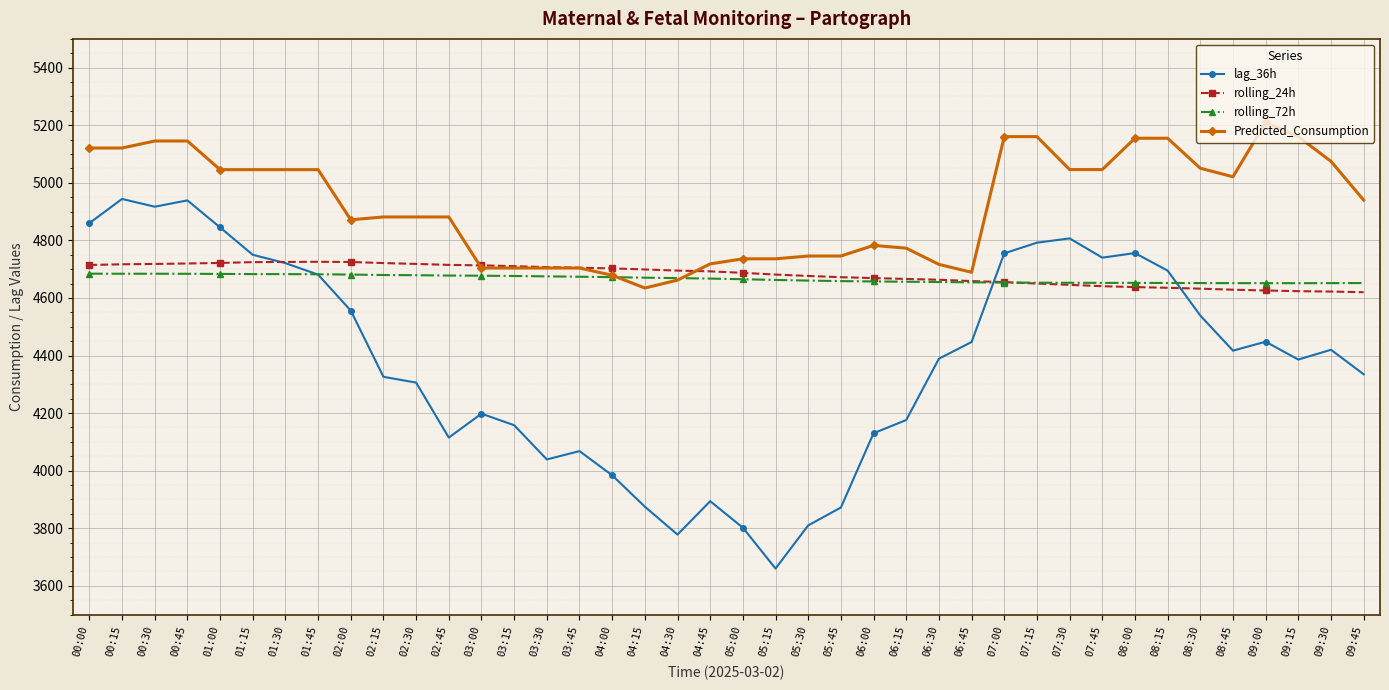

How many data points in Predicted_Consumption are above 4940?

20